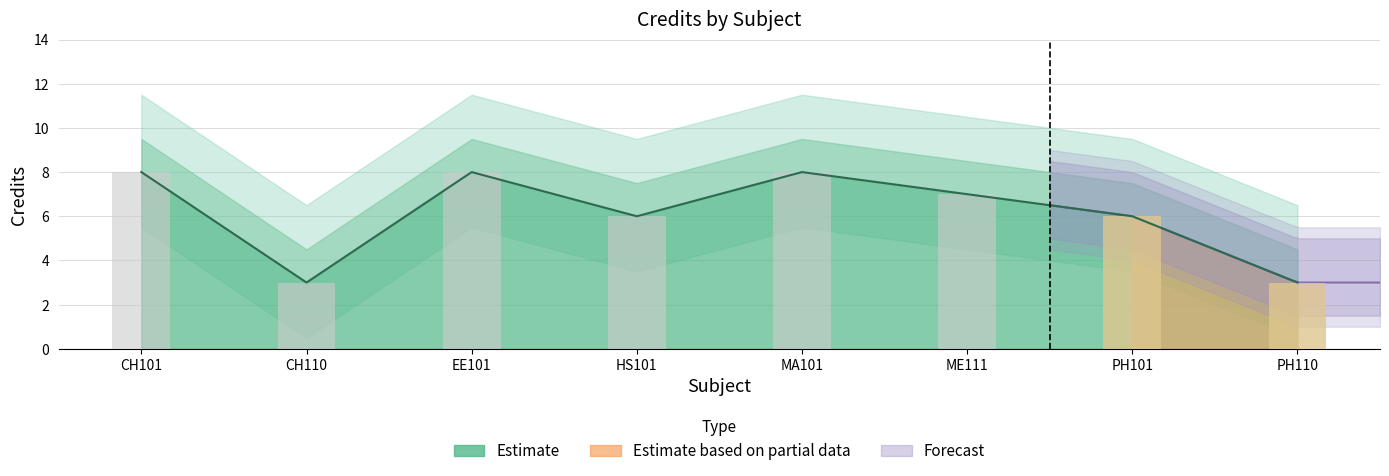

The chart shows a value of 8 at CH101. True or false?

True